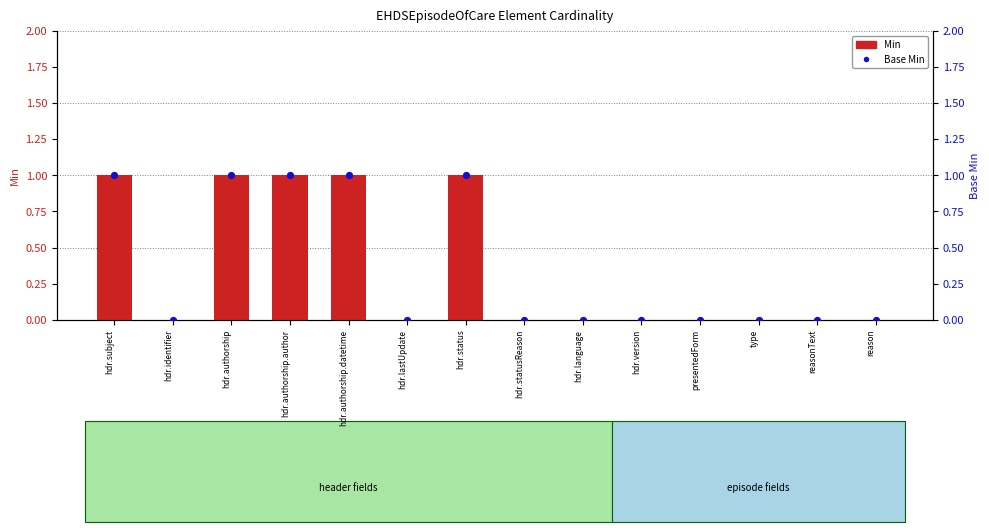

At how many categories does at least one series exceed 0?

5